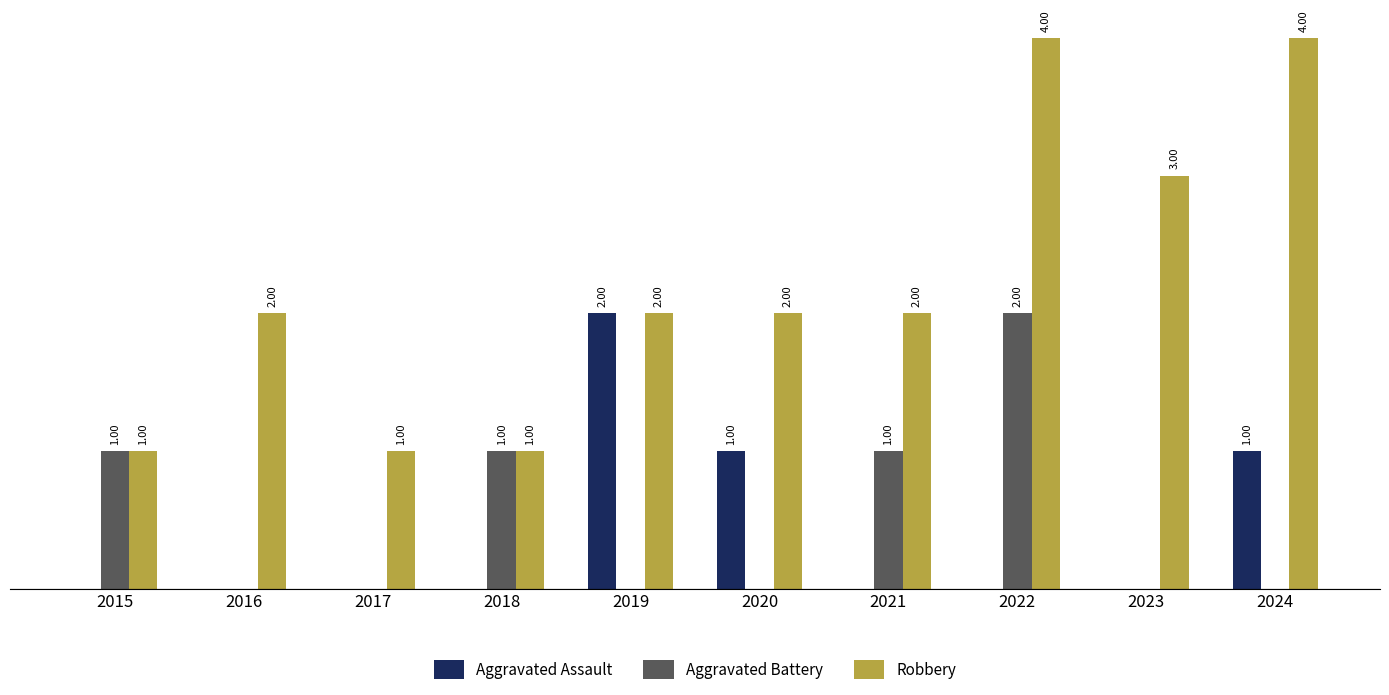

Which series has the largest total across all categories?

Robbery